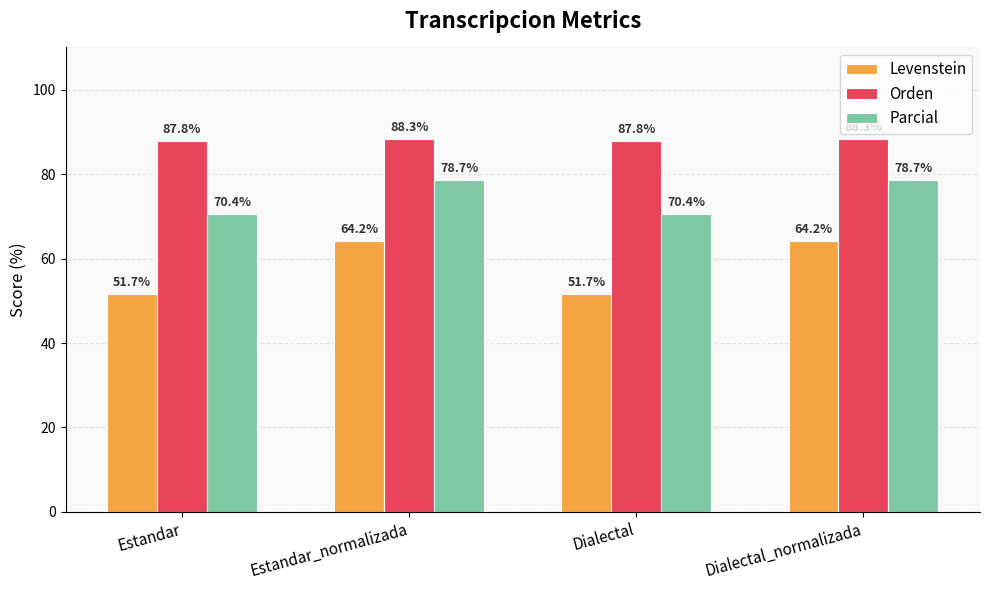

How many values in the Orden series exceed 88?

2